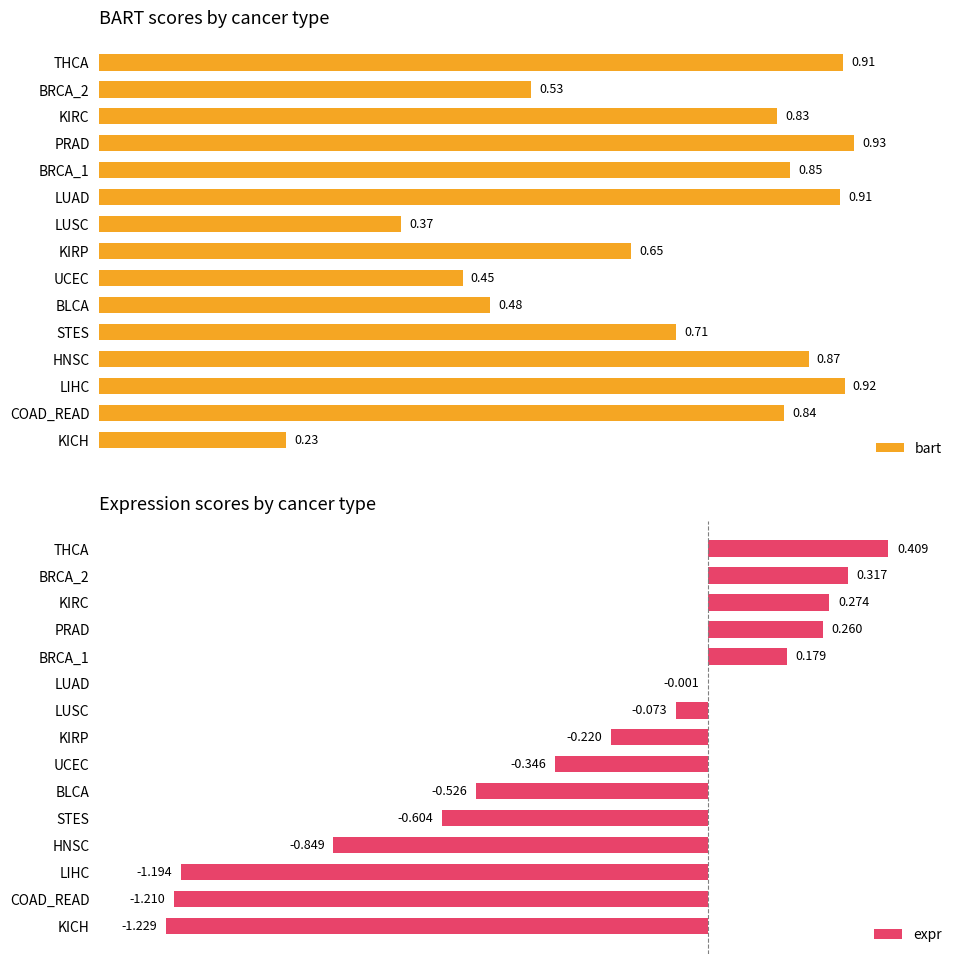

Which series has the largest range (max minus min)?

expr